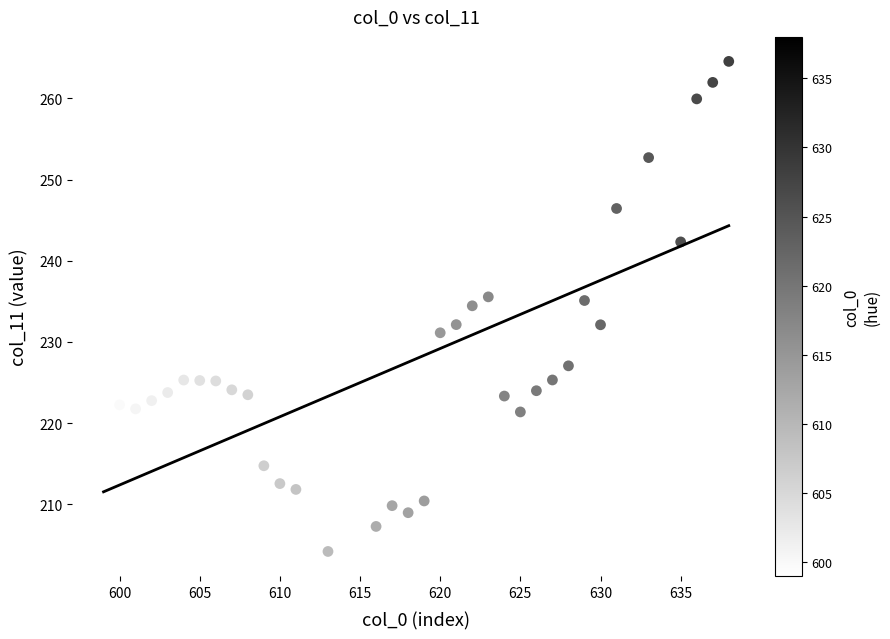

What is the range of Y values (max minus min)?

60.4